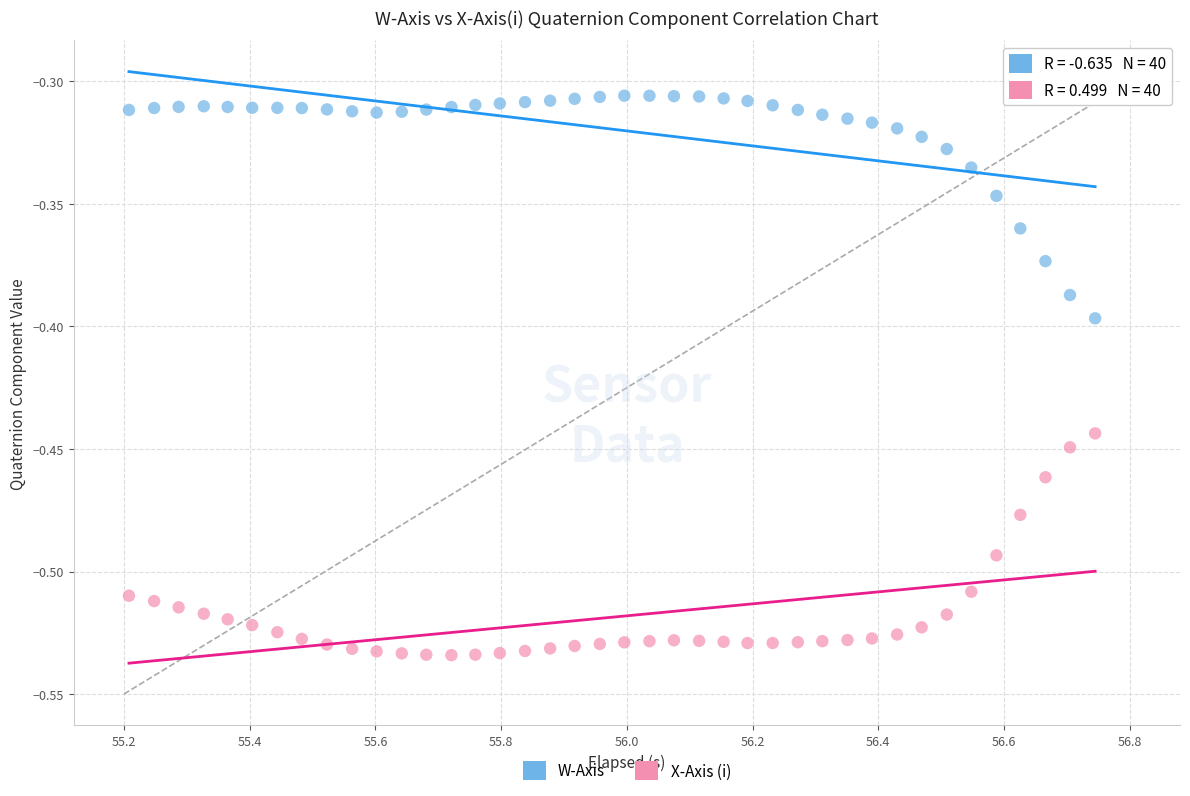

Which series contains the lowest Y value?

X-Axis (i)